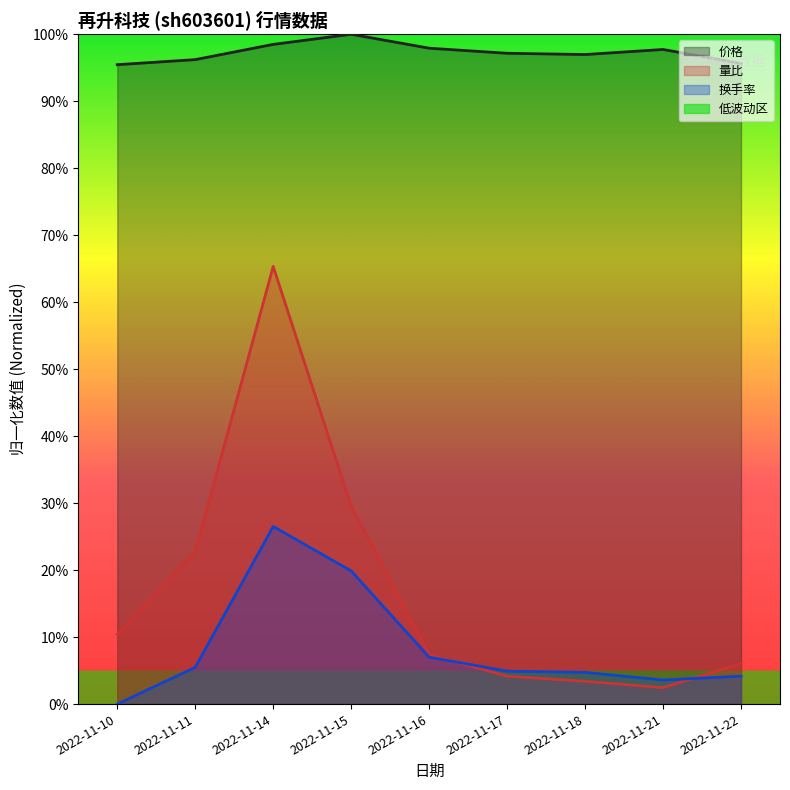

Which series has the largest total across all categories?

价格